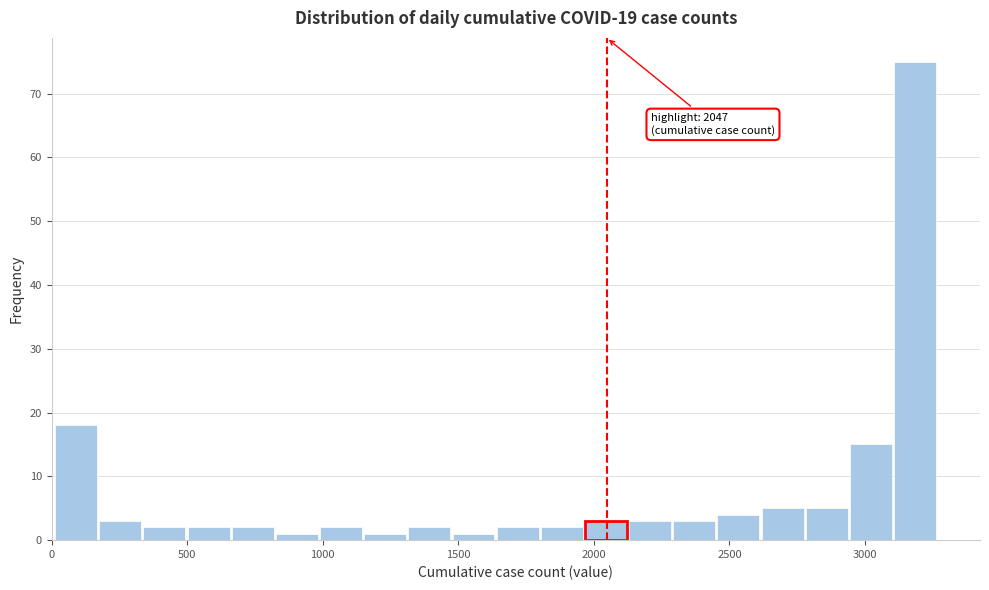

Around what value on the x-axis is the tallest bar? Give the approximate position of its centre, as read against the axis.

3200